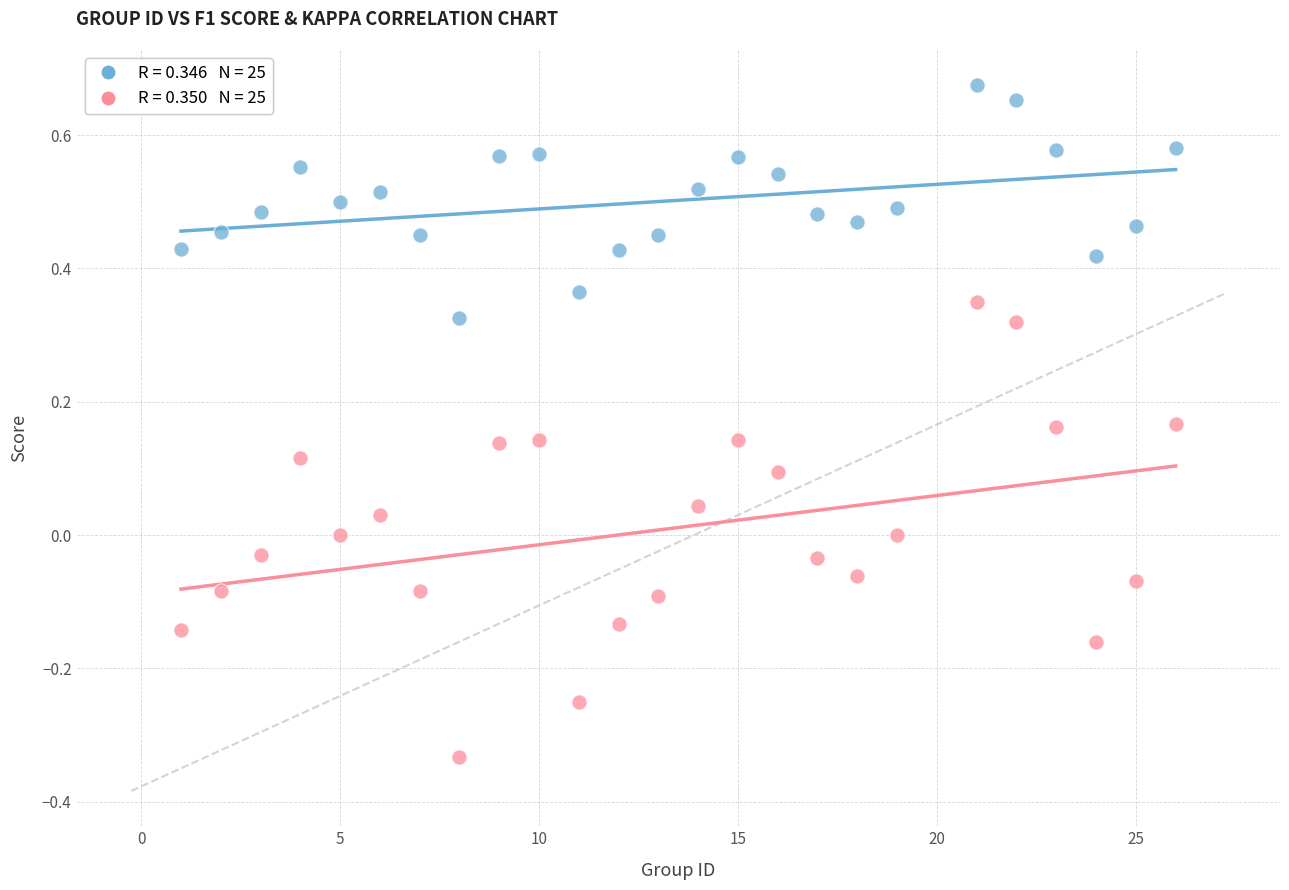

Across all data points, what is the range of Y values (max minus min)?

1.0